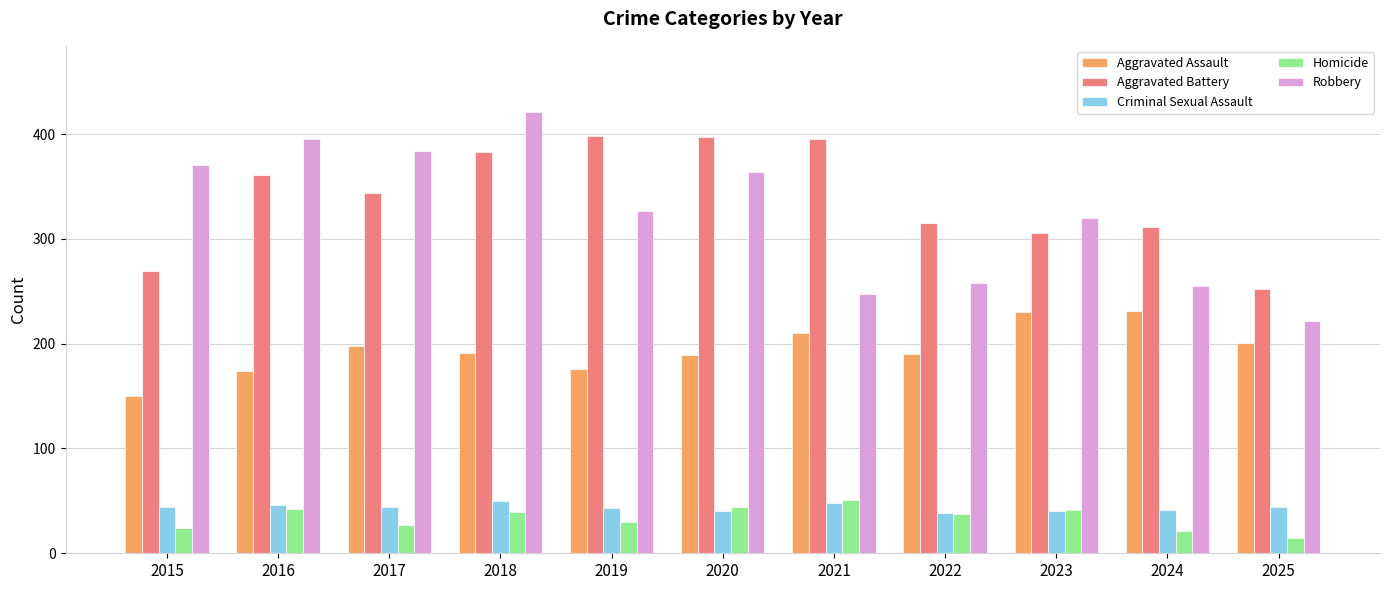

Count the number of categories in the chart.

11